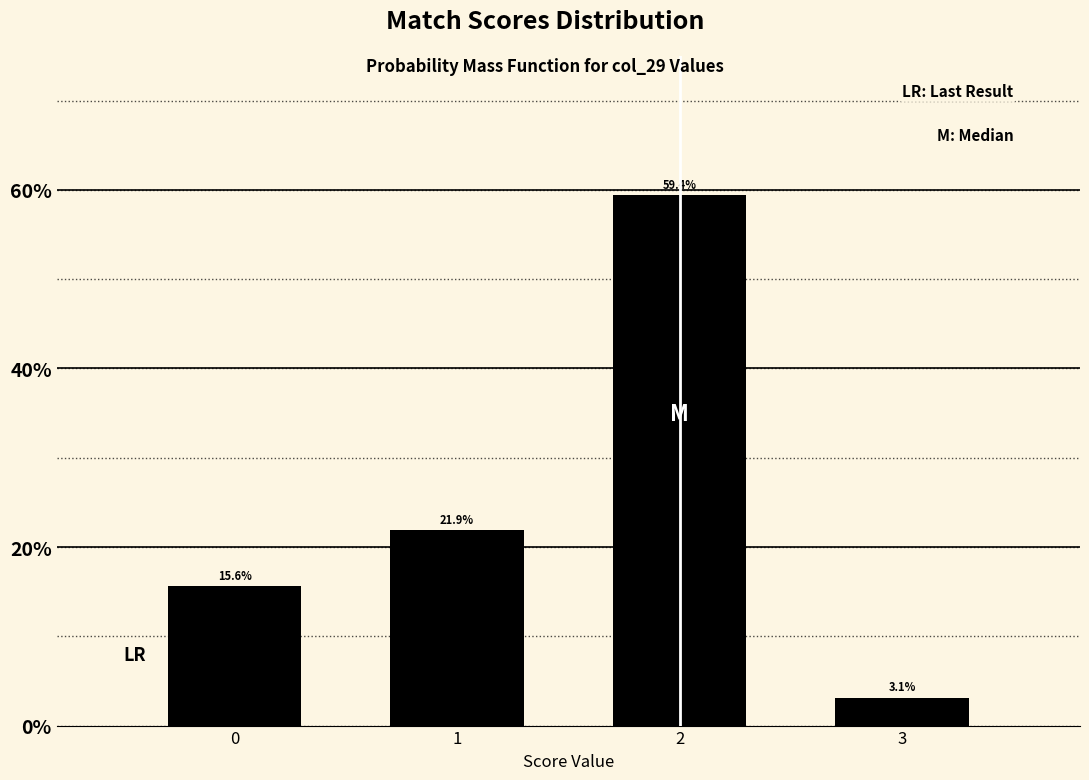

Reading left to right, what are all the values shown in this chart?

15.6	21.9	59.4	3.1